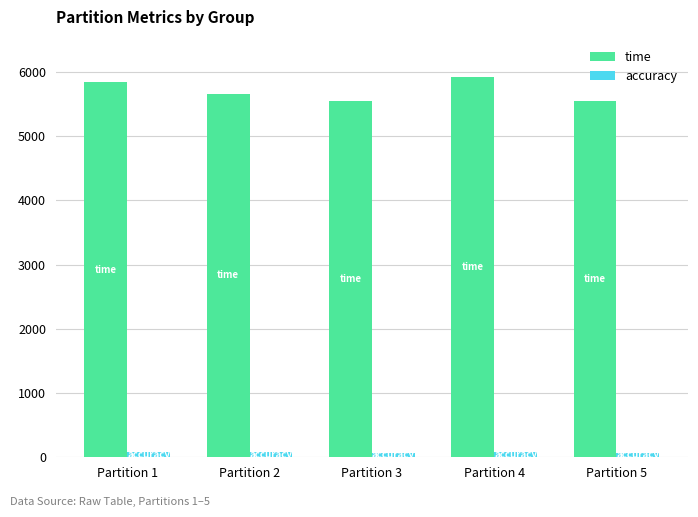

What is the difference between the second highest and second lowest values in the time series?

283.0